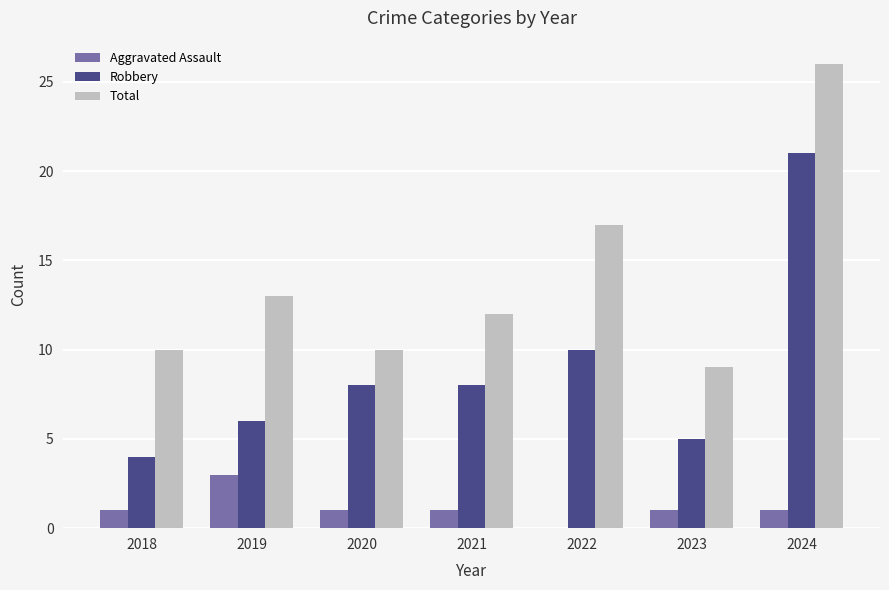

What are all the series names shown in the legend?

Aggravated Assault, Robbery, Total